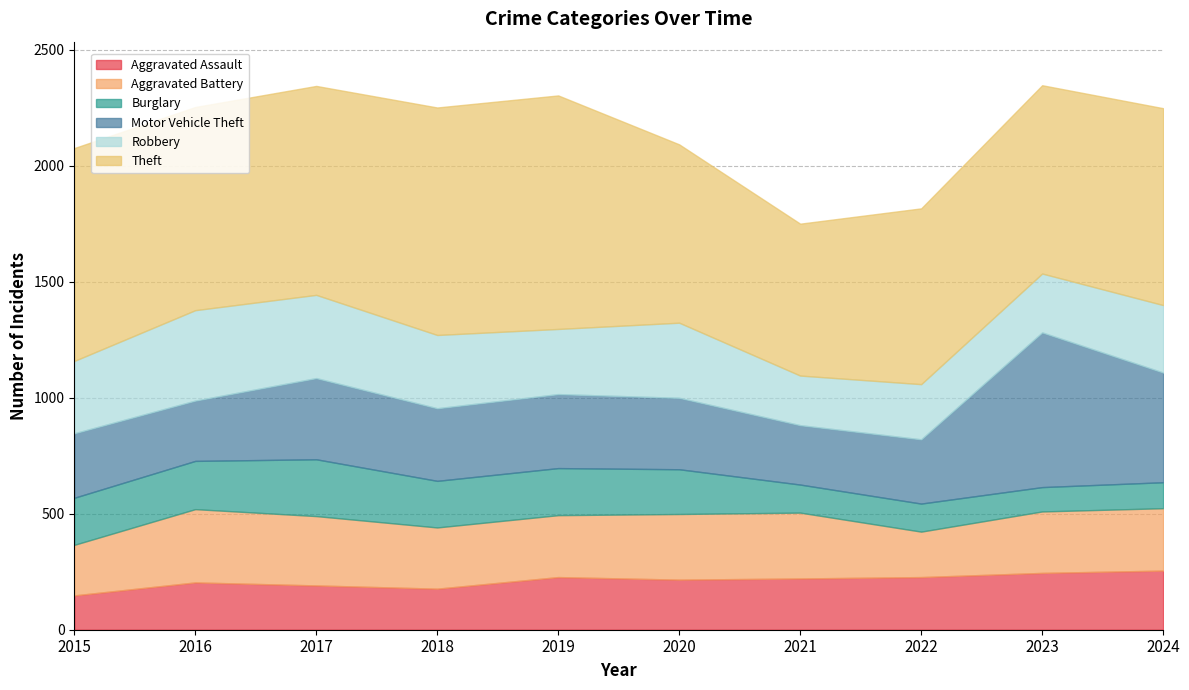

What is the value of the Aggravated Assault point at the 3rd from the left?

191